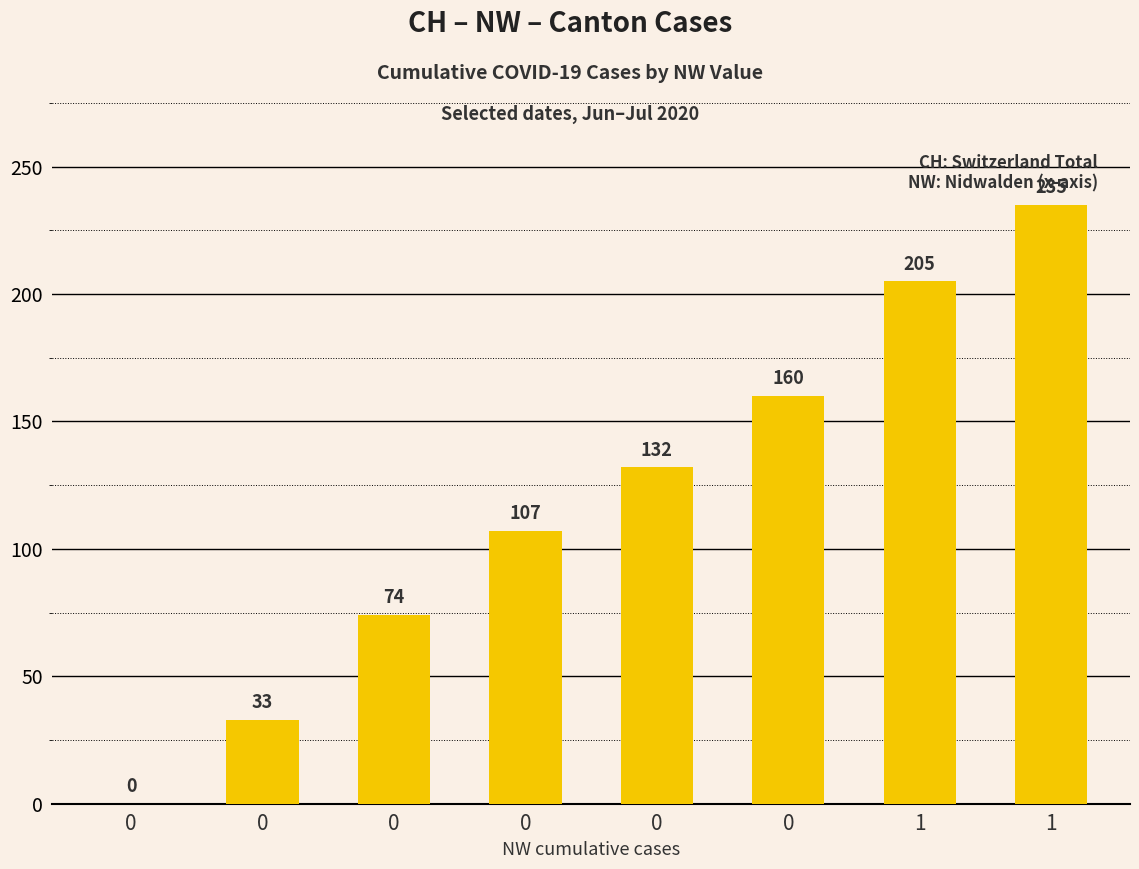

Reading left to right, transcribe all the data shown in this chart.

0	33	74	107	132	160	205	235